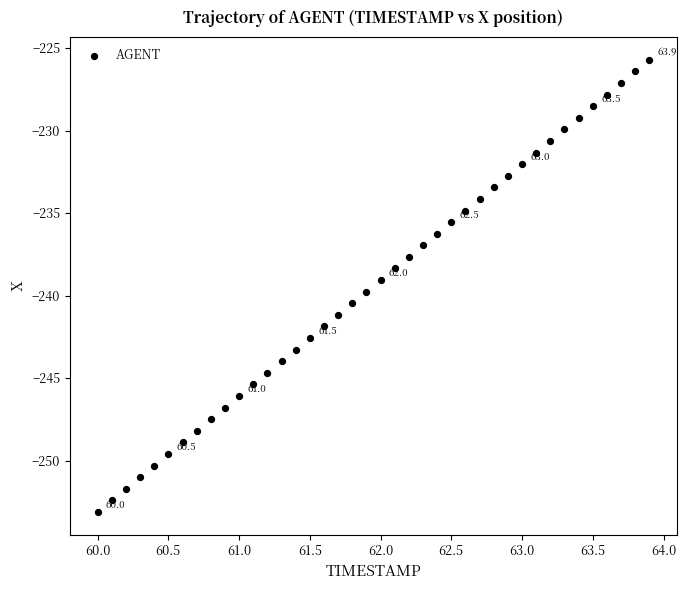

What is the range of Y values (max minus min)?

27.4